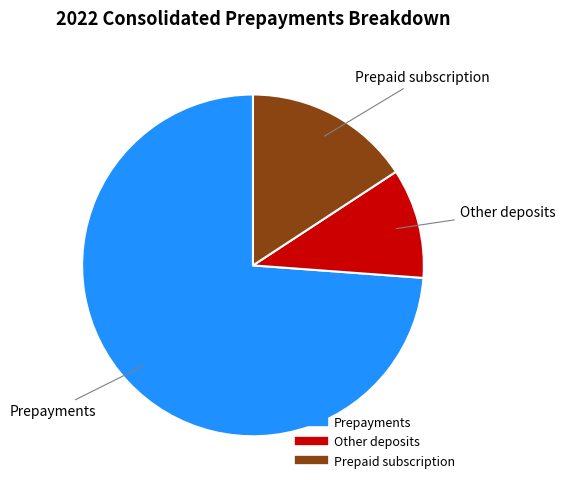

Is it true that Other deposits is 23% of the pie?

False